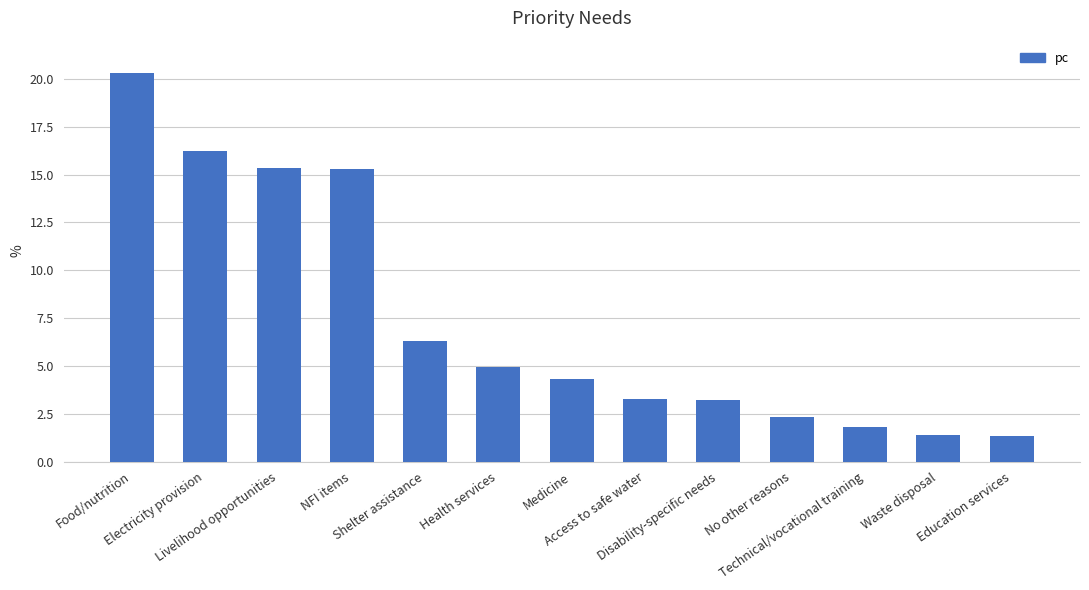

What value does the data have at Food/nutrition?

20.3